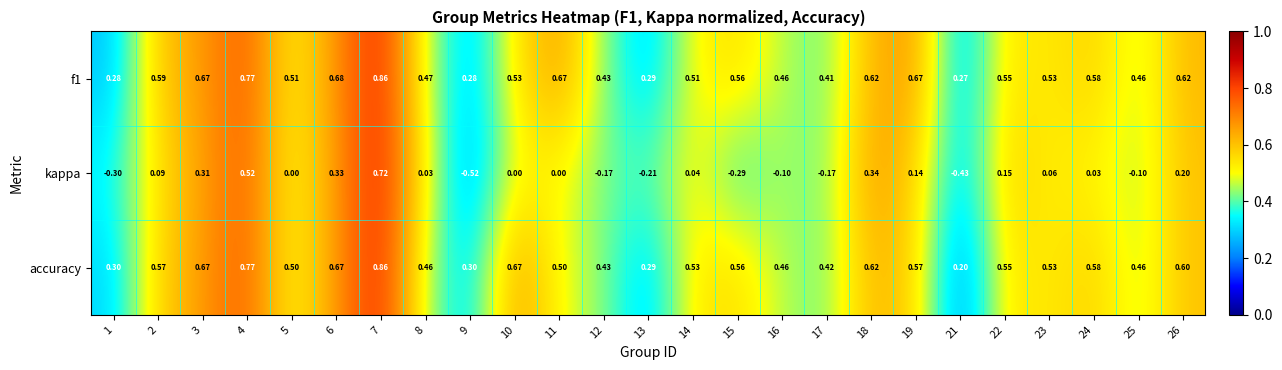

Which series has the widest spread of values?

kappa